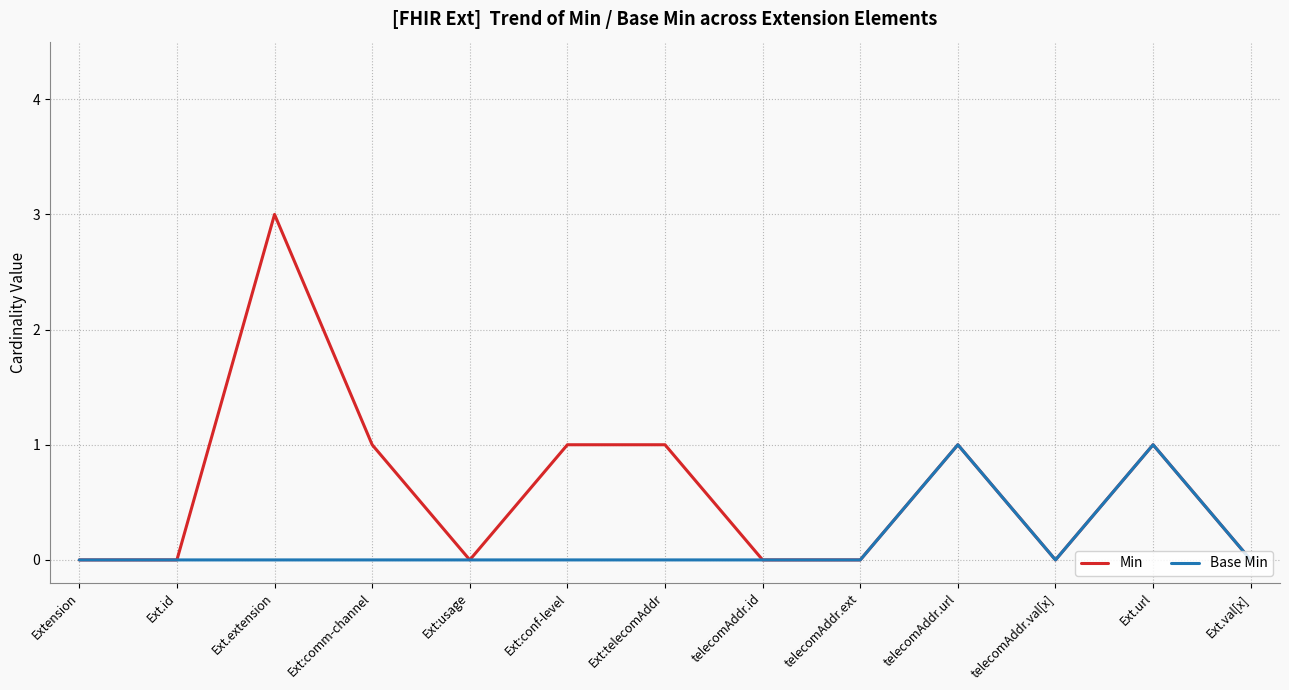

What position from the right is Ext.url?

2